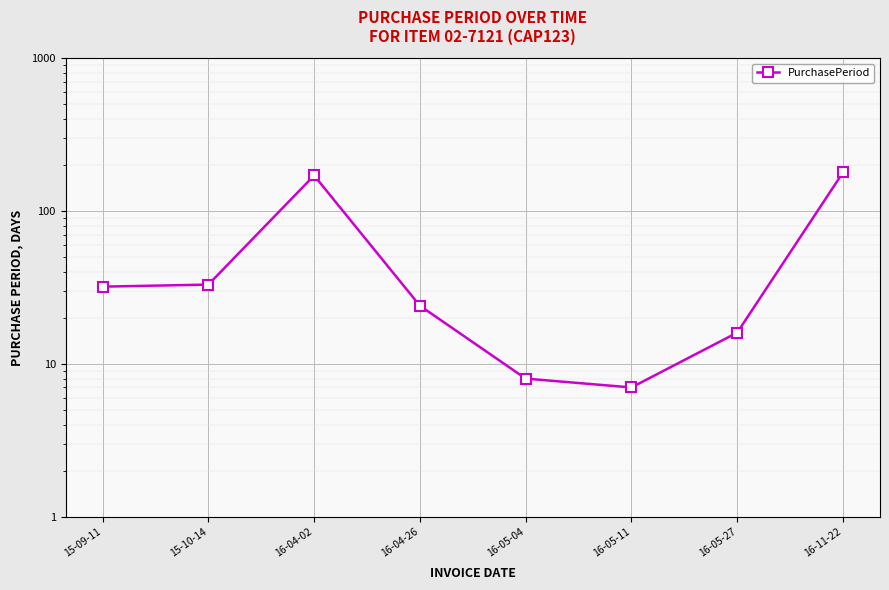

Is it true that the value at 15-10-14 is 17?

False